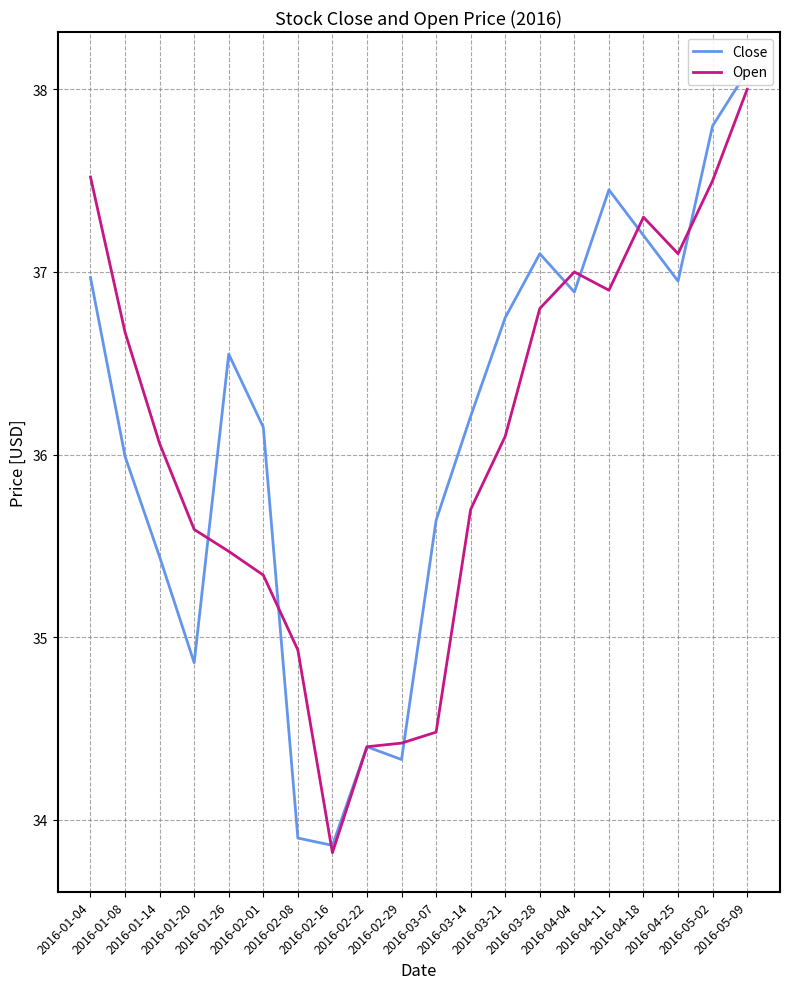

True or false: Close has more than 2 points higher than both neighbors.

True